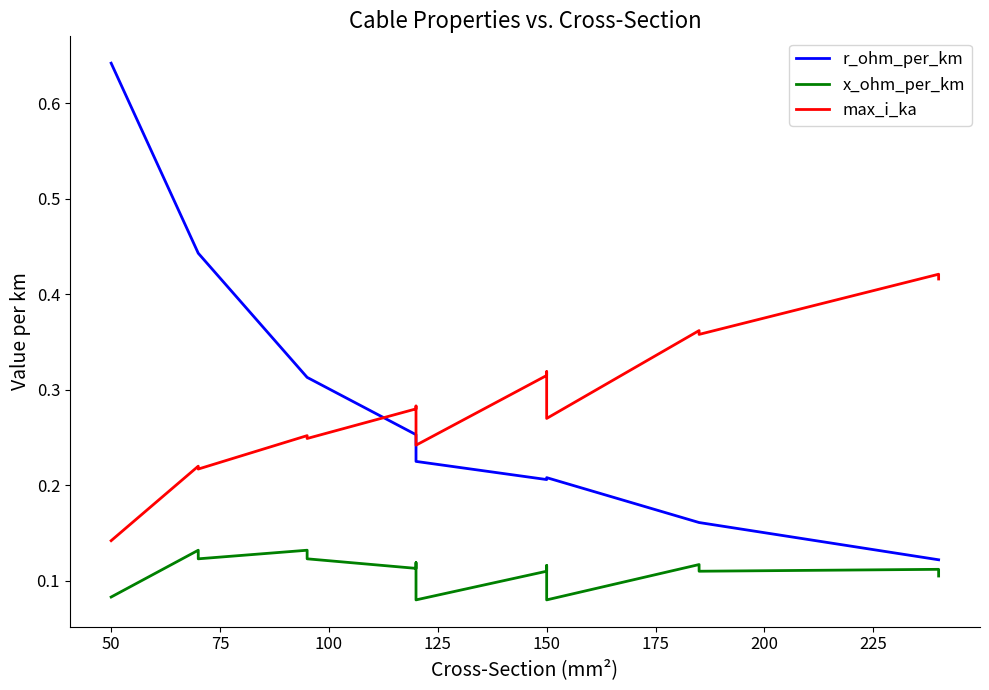

List the series in order of their peak value, highest first.

r_ohm_per_km, max_i_ka, x_ohm_per_km